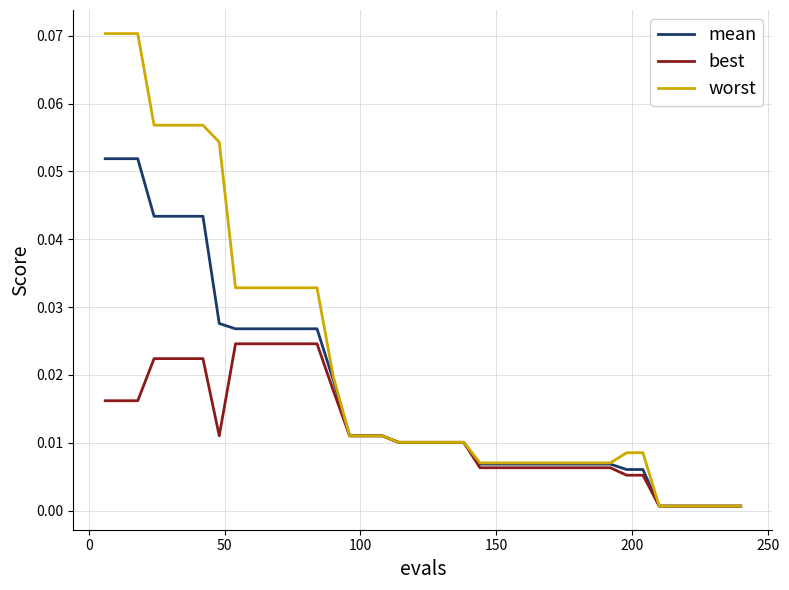

Which series has the largest total across all categories?

worst